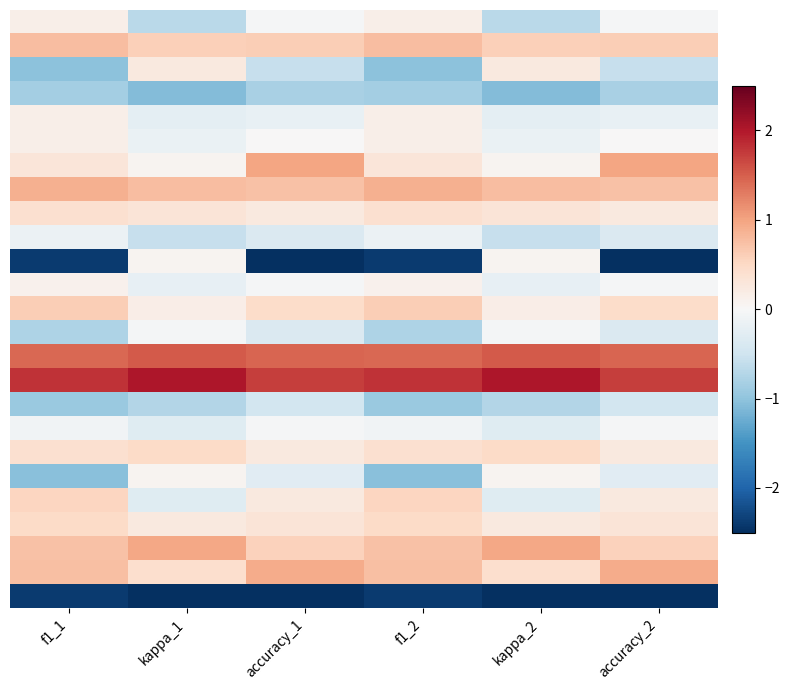

How many series are shown in this chart?

25